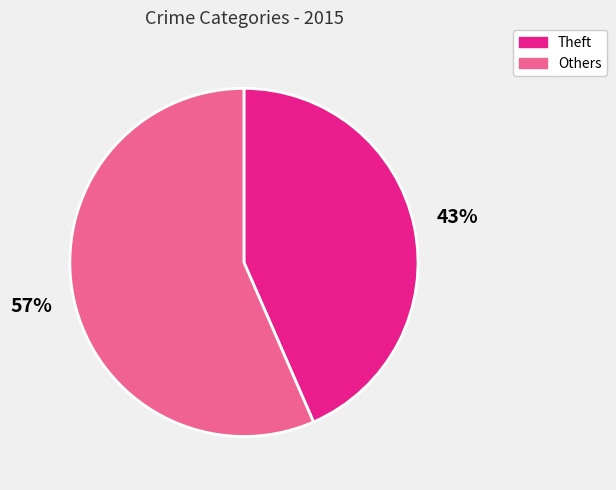

To the nearest percent, what is the average slice percentage?

50%